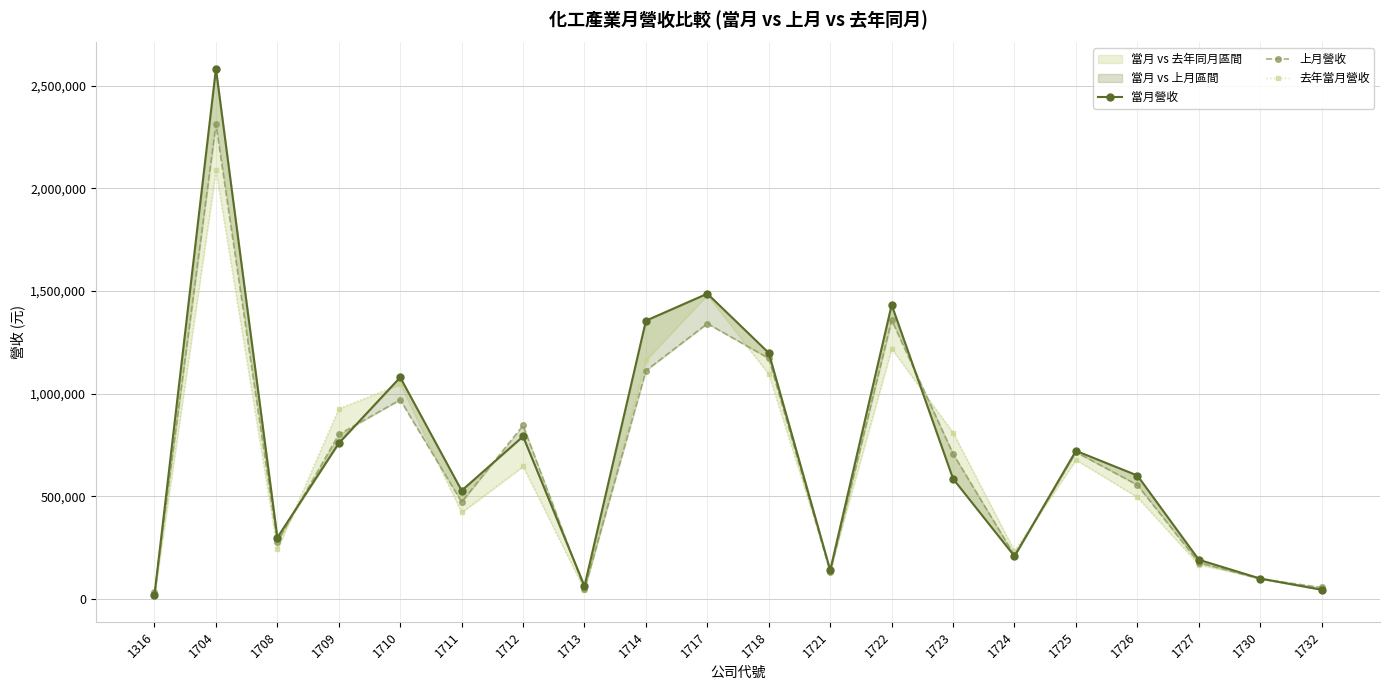

At which label is 當月營收 closest to 1301355?

1714